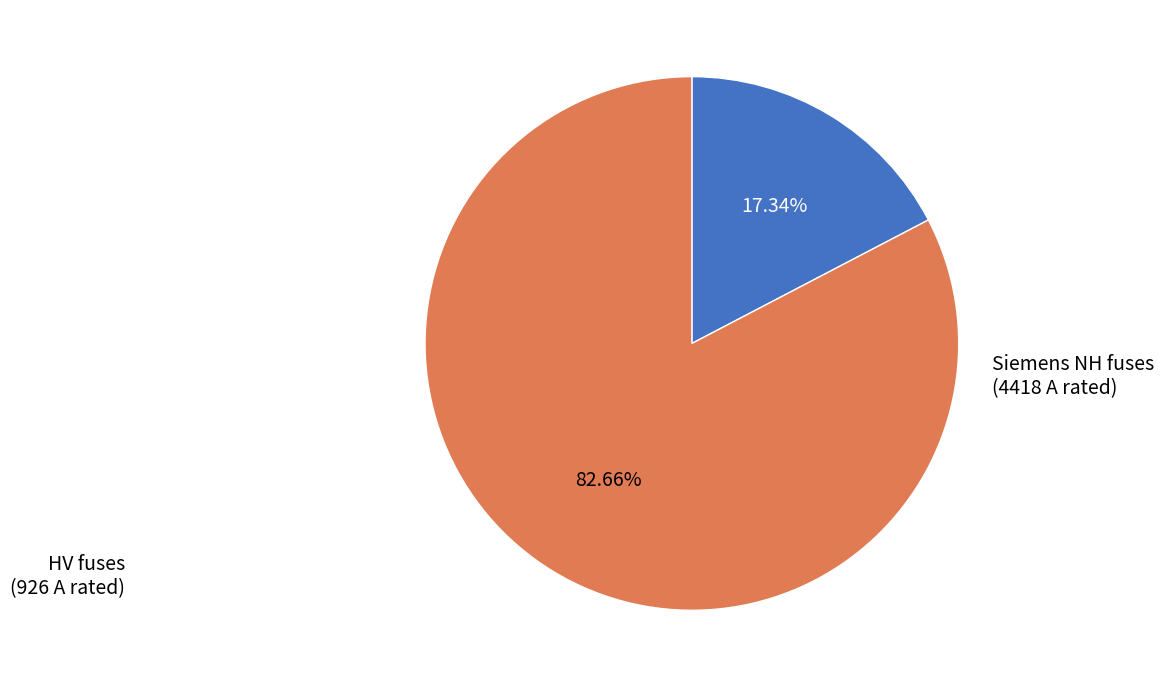

How many segments does this pie chart have?

2